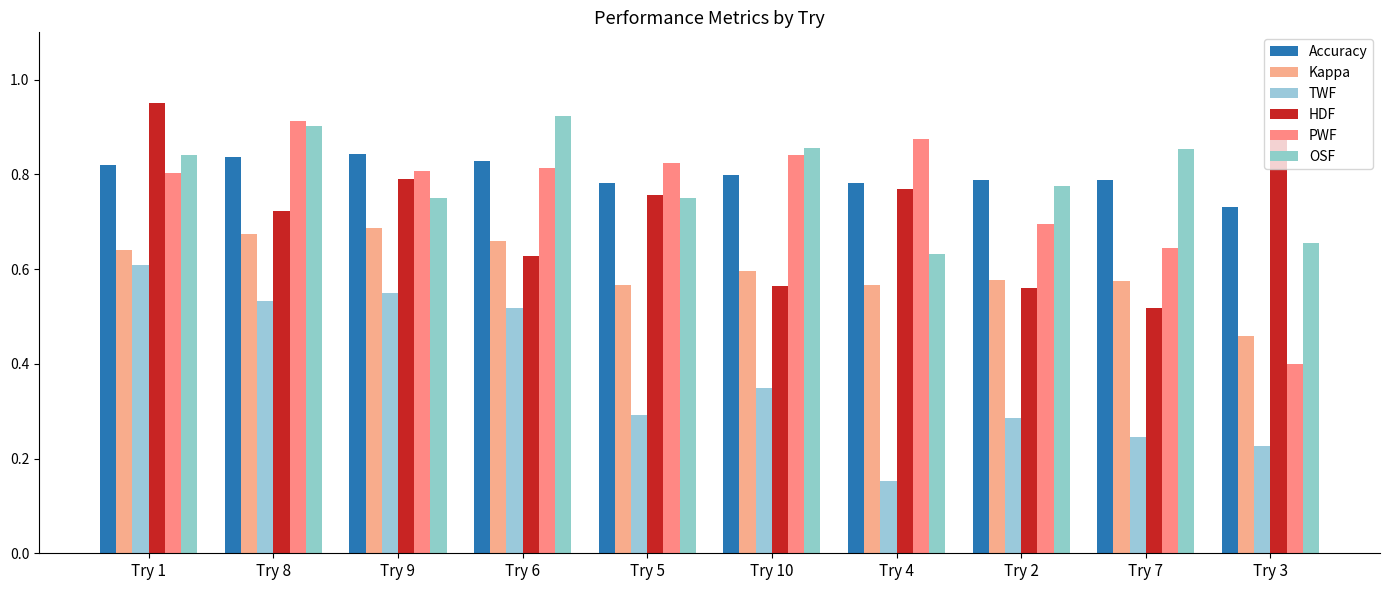

What is the value of the TWF bar at the 2nd from the left?

0.5